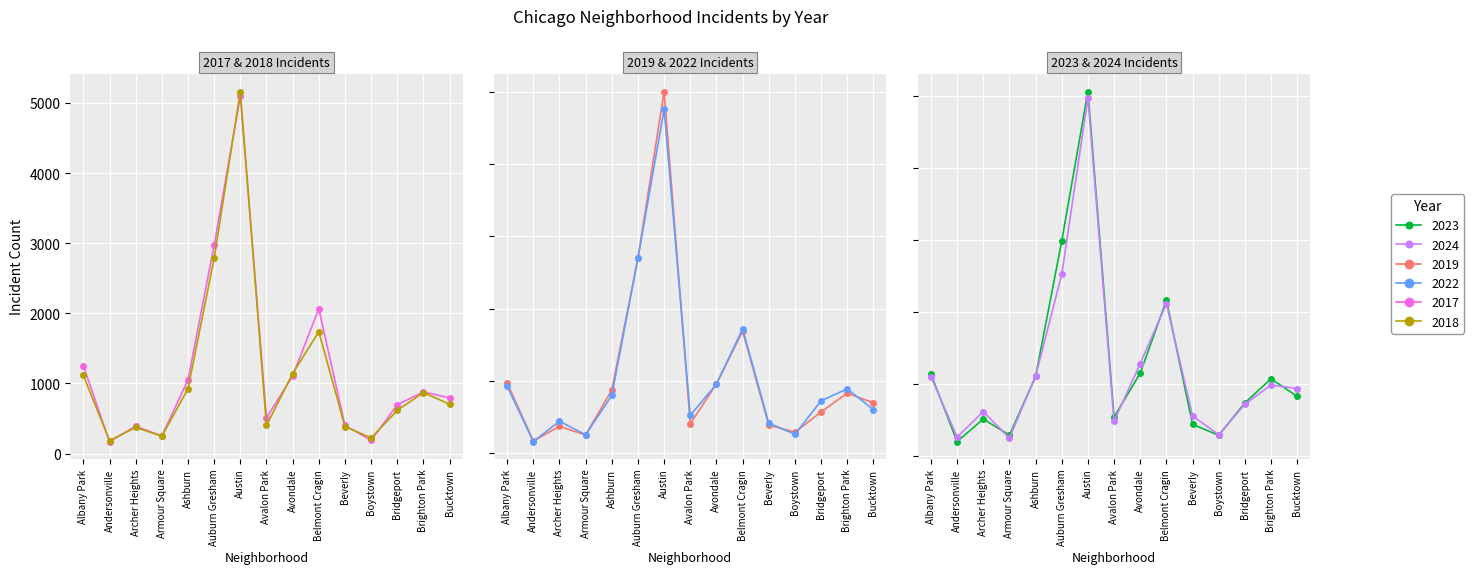

Which series changed the most between Avalon Park and Belmont Cragin?

2024